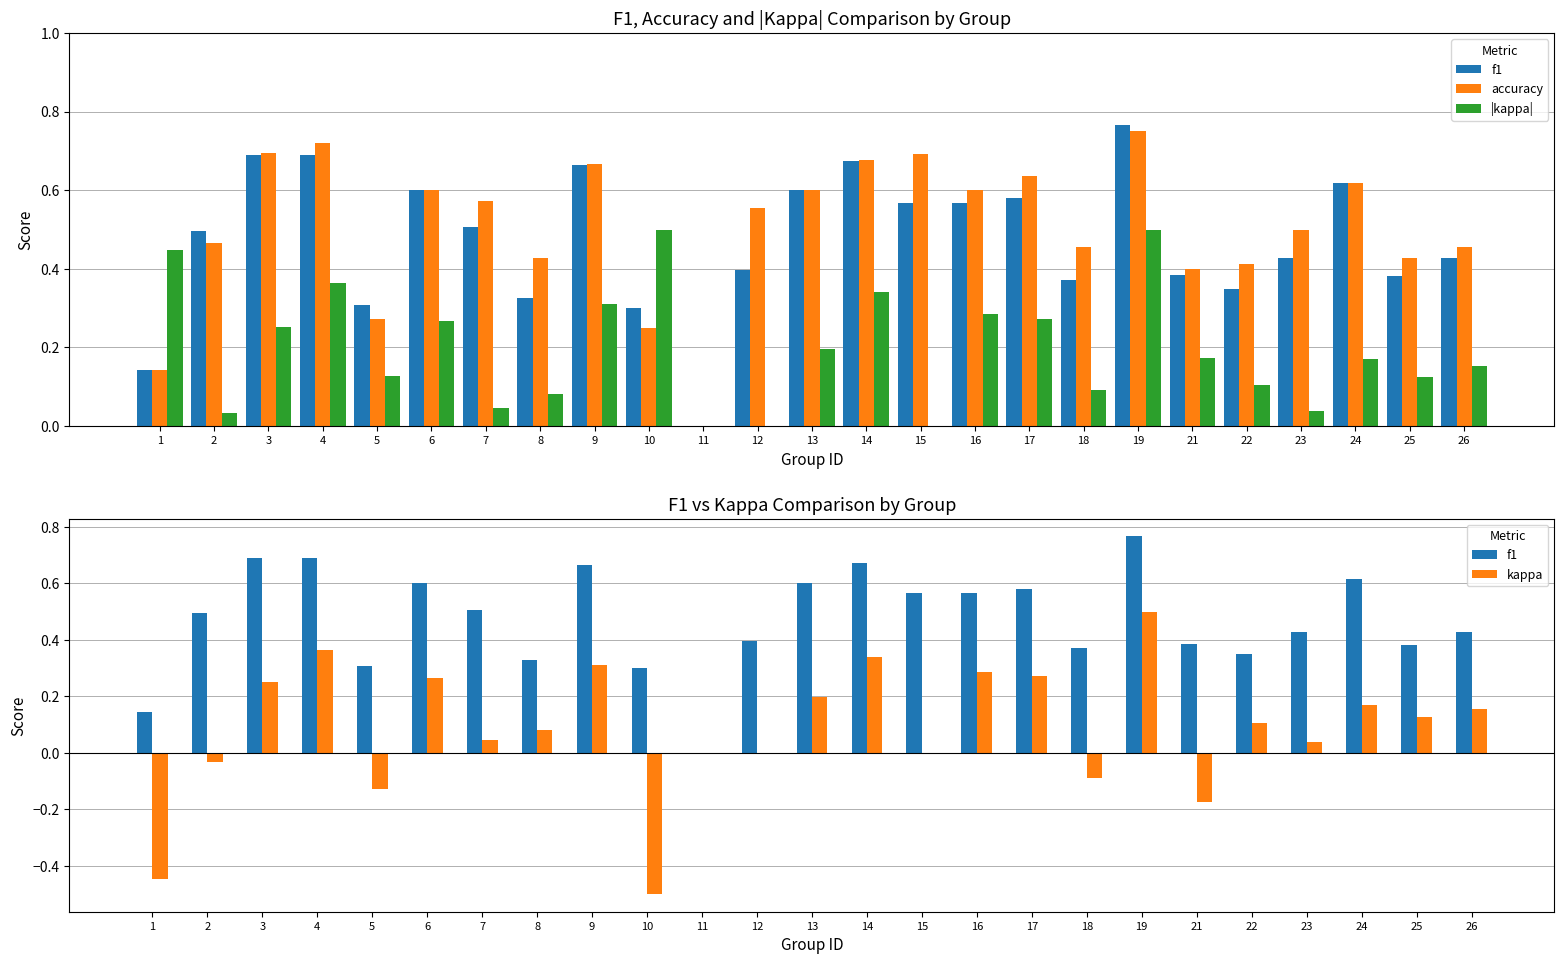

At which category is the sum across all series the highest?

19